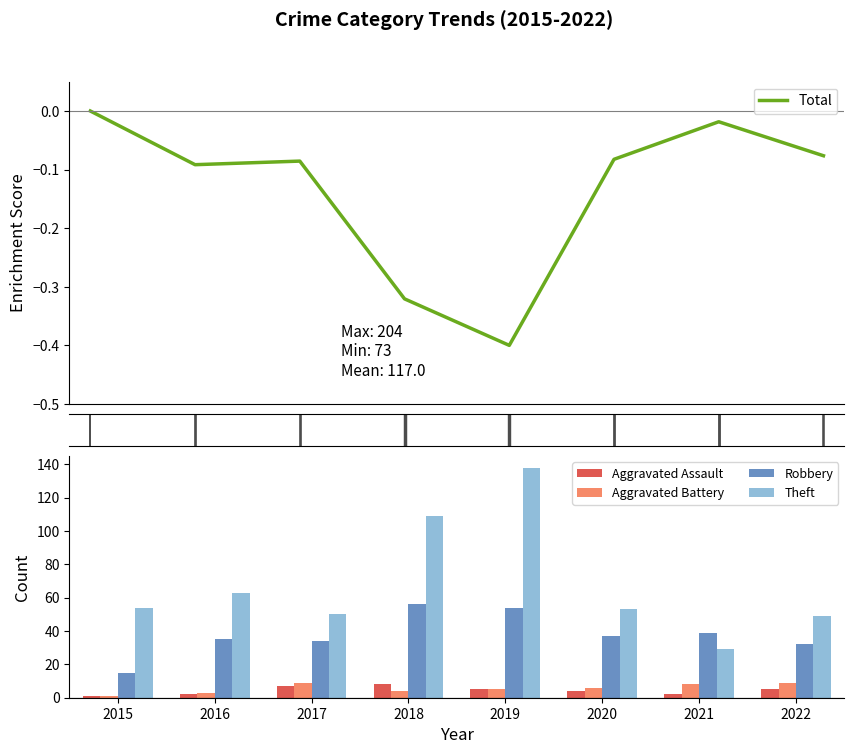

True or false: Theft has a value of 54.0 at 2015.

True